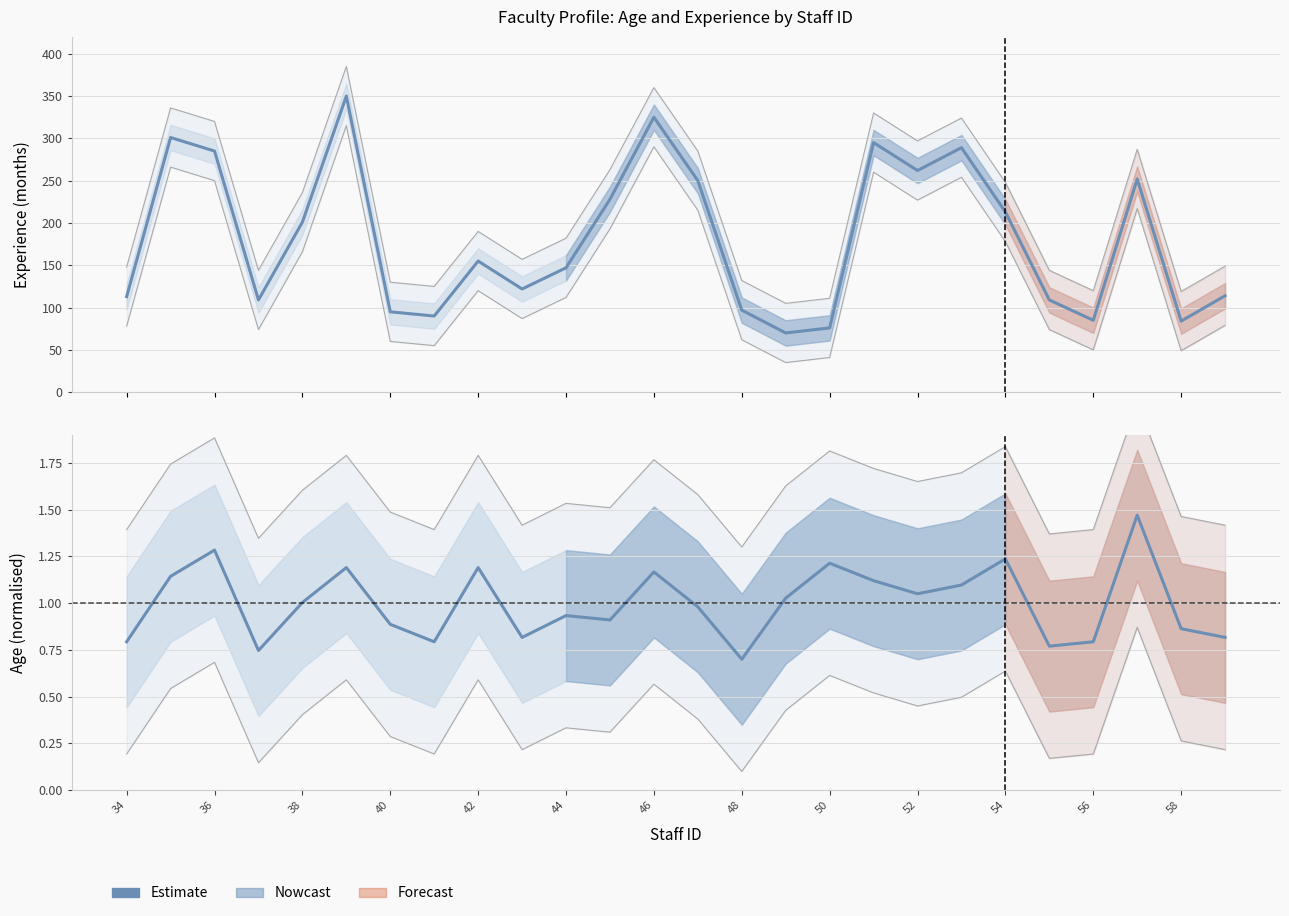

What is the smallest value displayed?

0.7